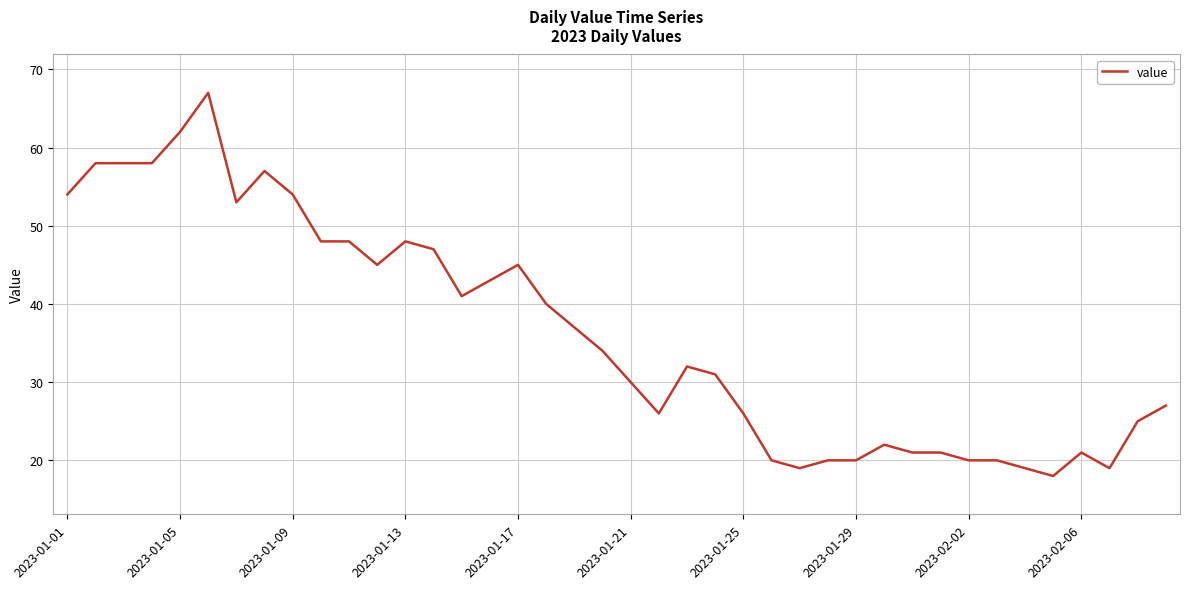

What is the difference between the maximum and minimum values?

49